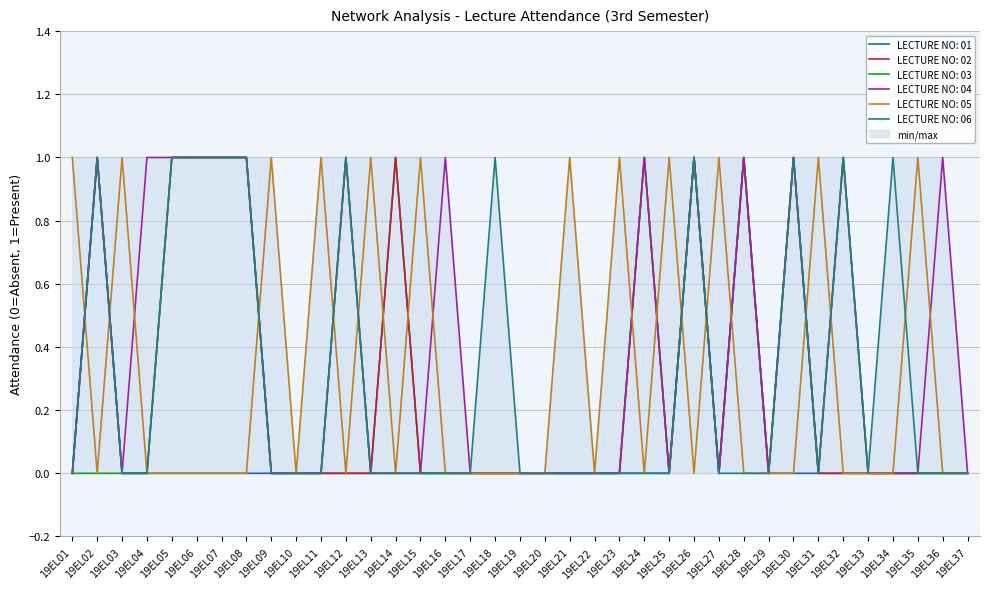

Rank the series at 19EL02 from lowest to highest value.

LECTURE NO: 03, LECTURE NO: 05, LECTURE NO: 01, LECTURE NO: 02, LECTURE NO: 04, LECTURE NO: 06